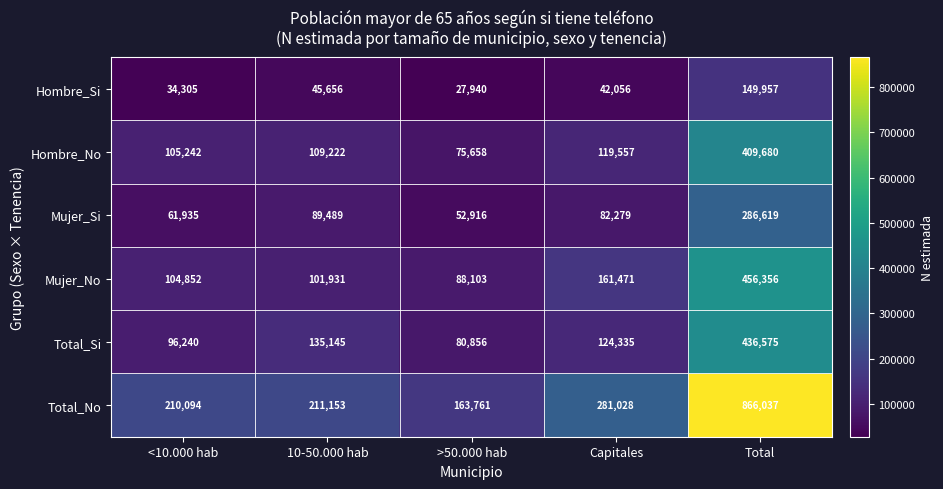

Reading left to right, transcribe all the data shown in this chart.

Hombre_Si: 34305	45656	27940	42056	149957
Hombre_No: 105242	109222	75658	119557	409680
Mujer_Si: 61935	89489	52916	82279	286619
Mujer_No: 104852	101931	88103	161471	456356
Total_Si: 96240	135145	80856	124335	436575
Total_No: 210094	211153	163761	281028	866037